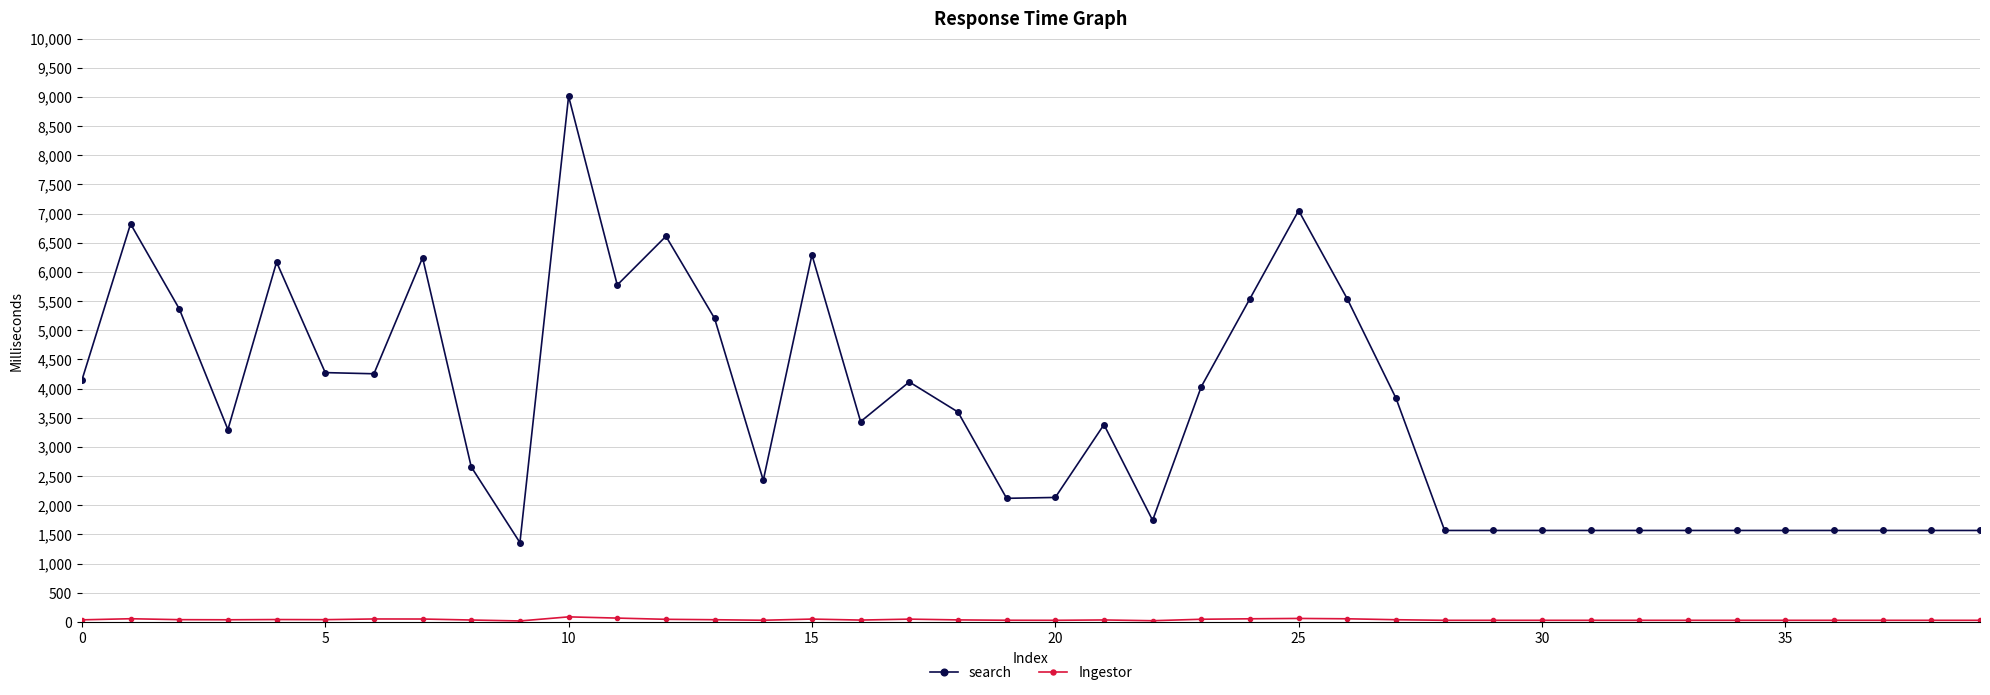

Which series has the largest total across all categories?

search